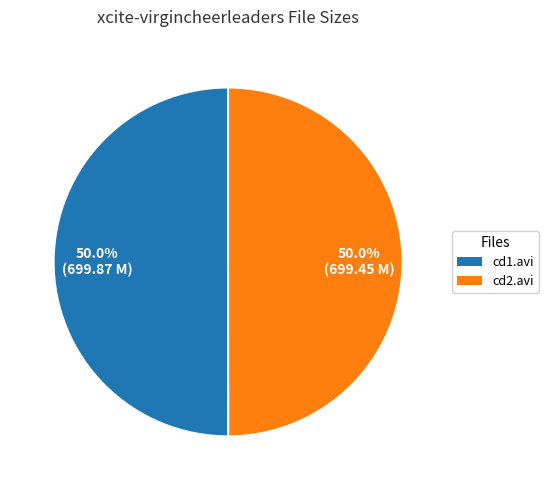

Which slice is the smallest?

xcite-virgincheerleaders-cd2.avi